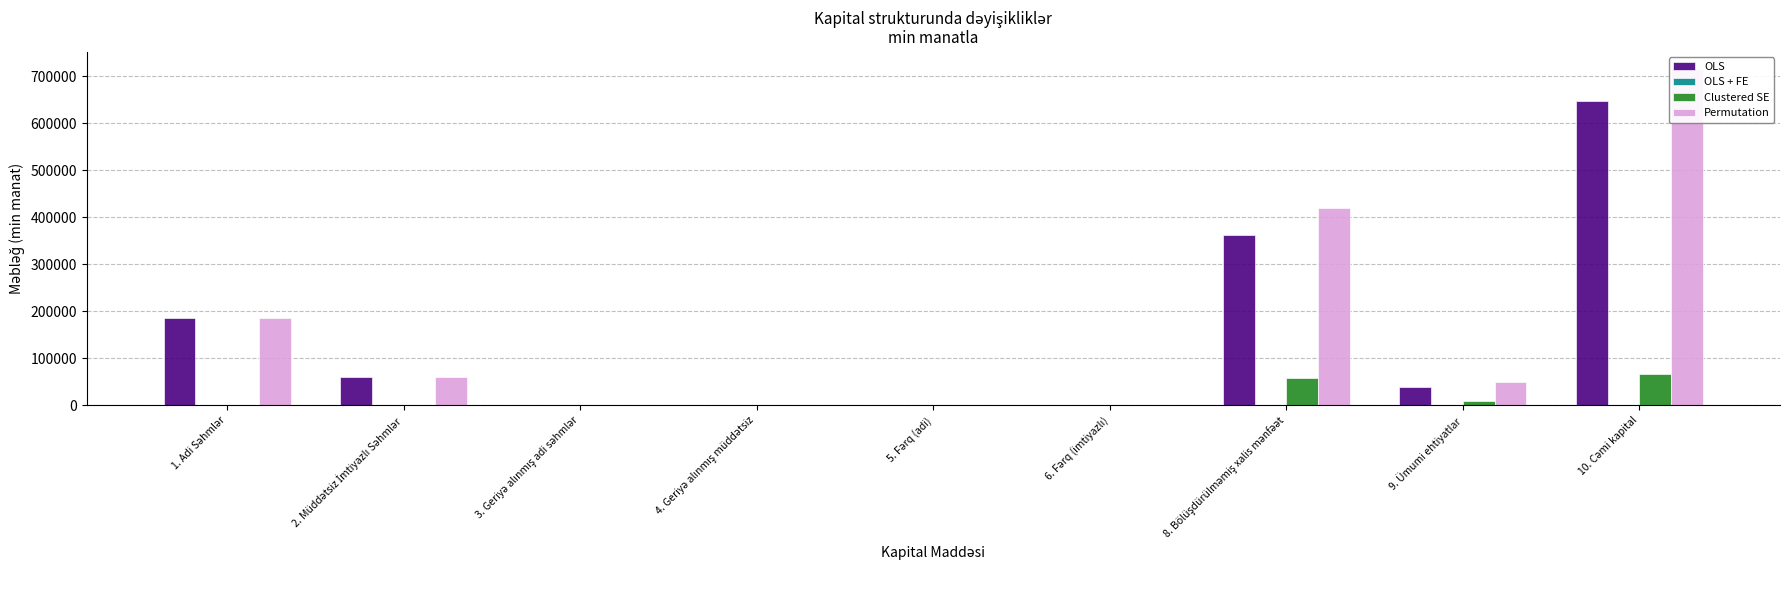

Is it true that OLS equals -324759 at 6. Fərq (imtiyazlı)?

False